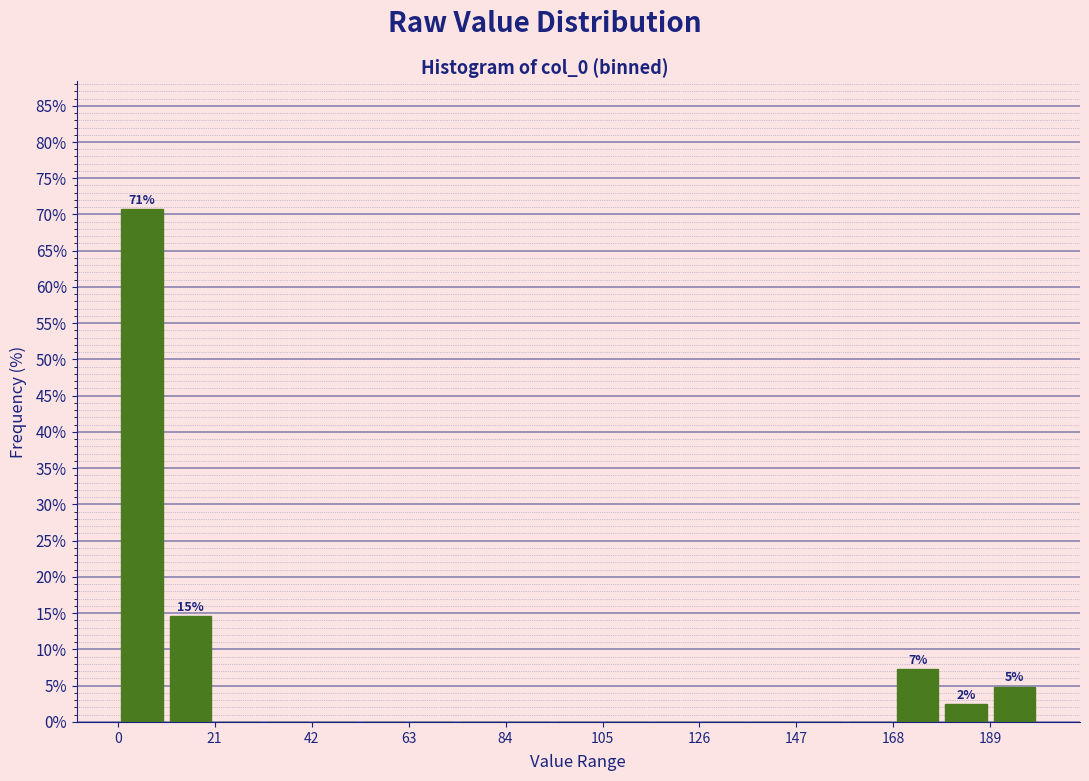

Read against the x-axis, roughly where is the centre of the tallest bar?

5